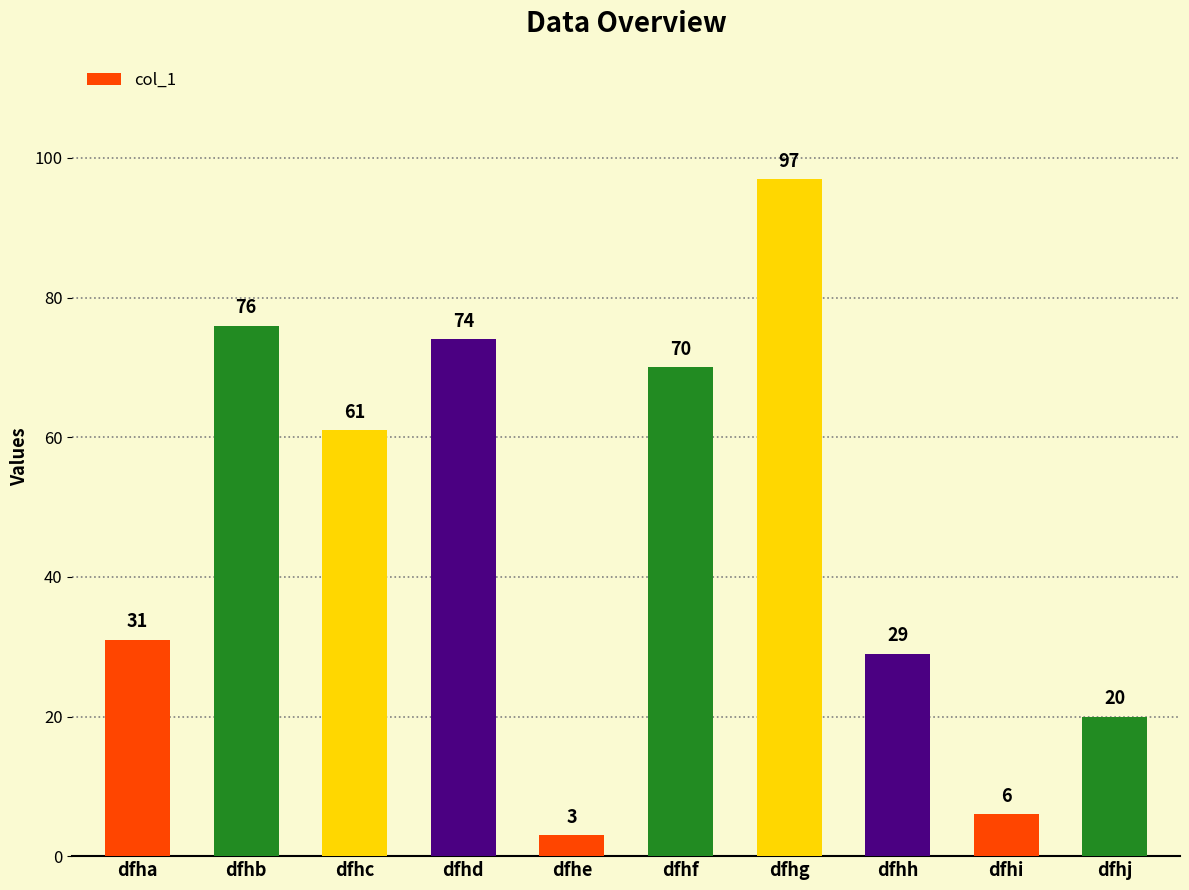

Where does the data first go above 61?

dfhb